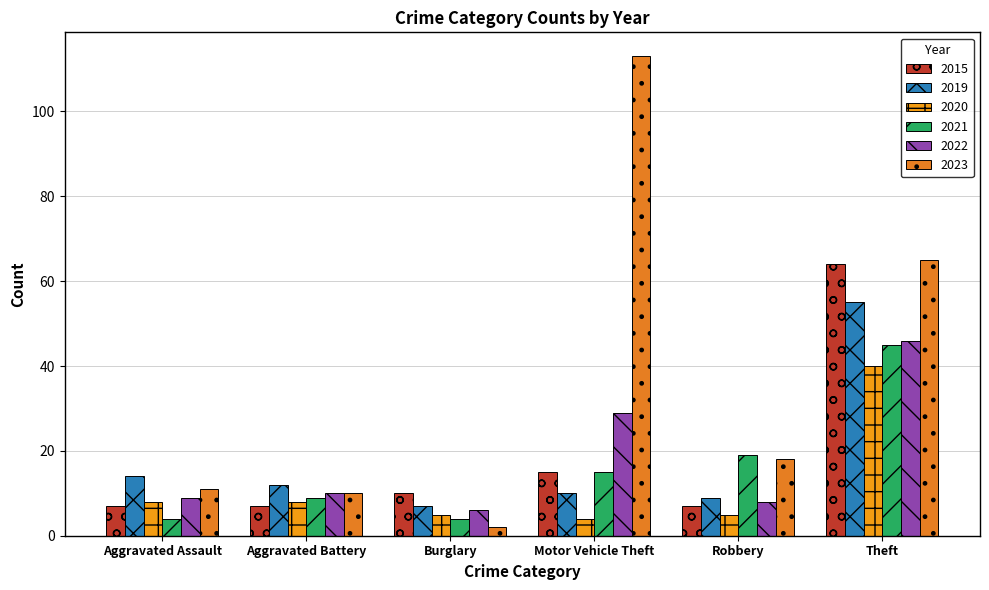

What is the label of the 1st bar from the left?

Aggravated Assault